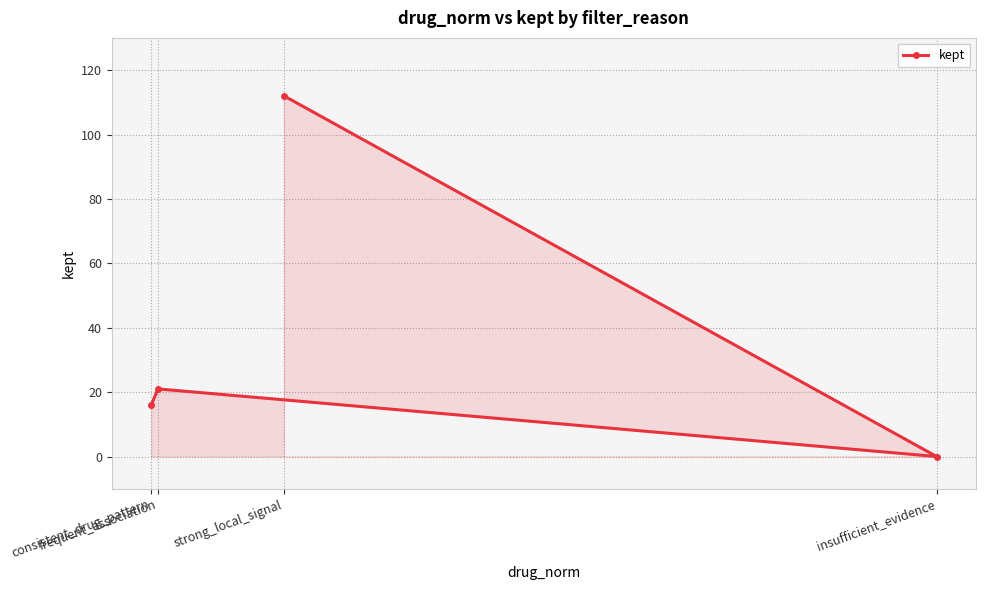

Between strong_local_signal and frequent_association, which is larger?

strong_local_signal